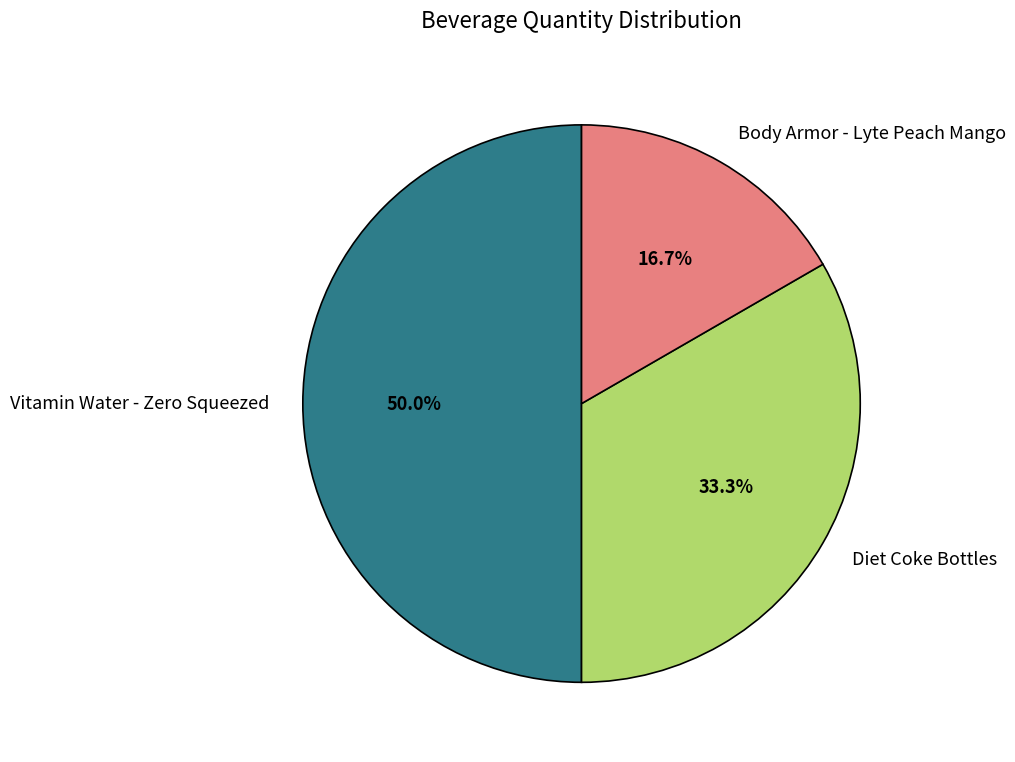

Rank the categories by value from lowest to highest.

Body Armor - Lyte Peach Mango, Diet Coke Bottles, Vitamin Water - Zero Squeezed